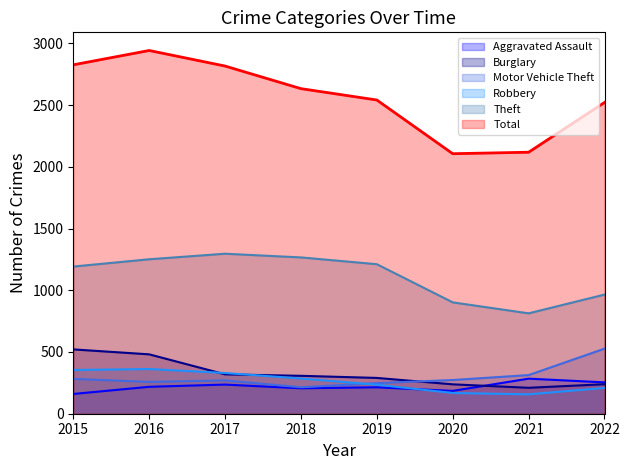

What are all the series names shown in the legend?

Aggravated Assault, Burglary, Motor Vehicle Theft, Robbery, Theft, Total